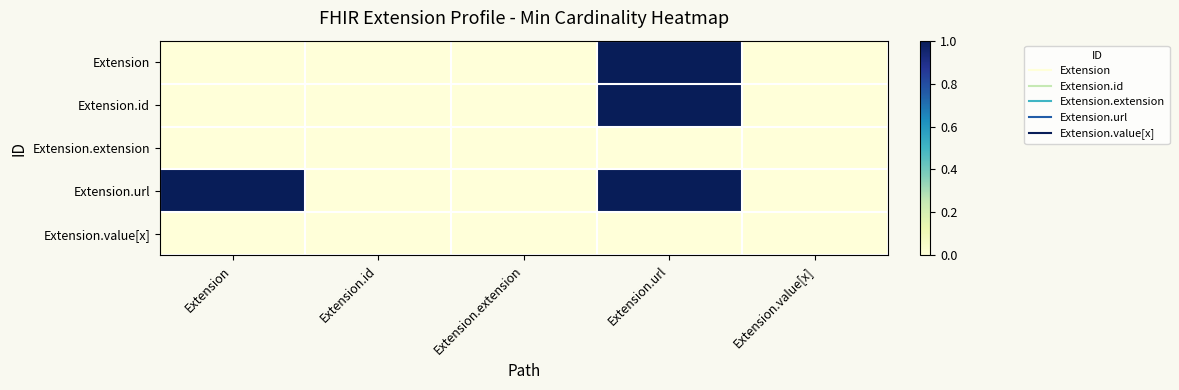

At how many categories does at least one series exceed 0?

2